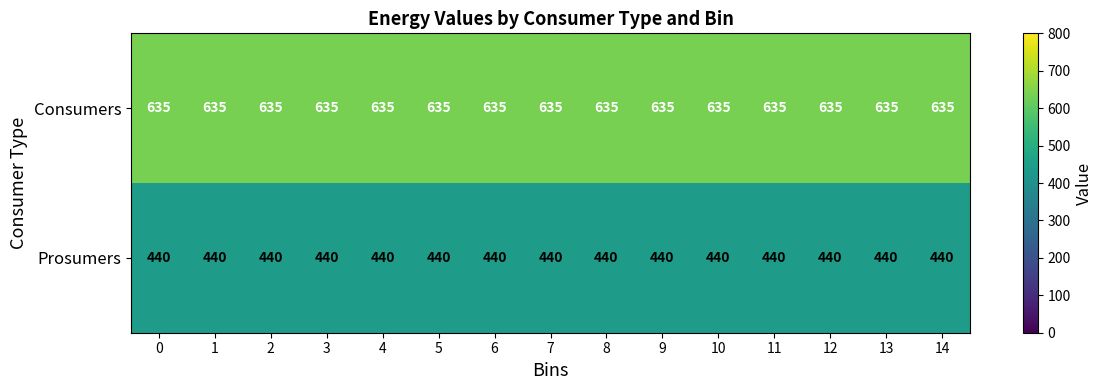

What is the difference between the highest and lowest values at 1?

195